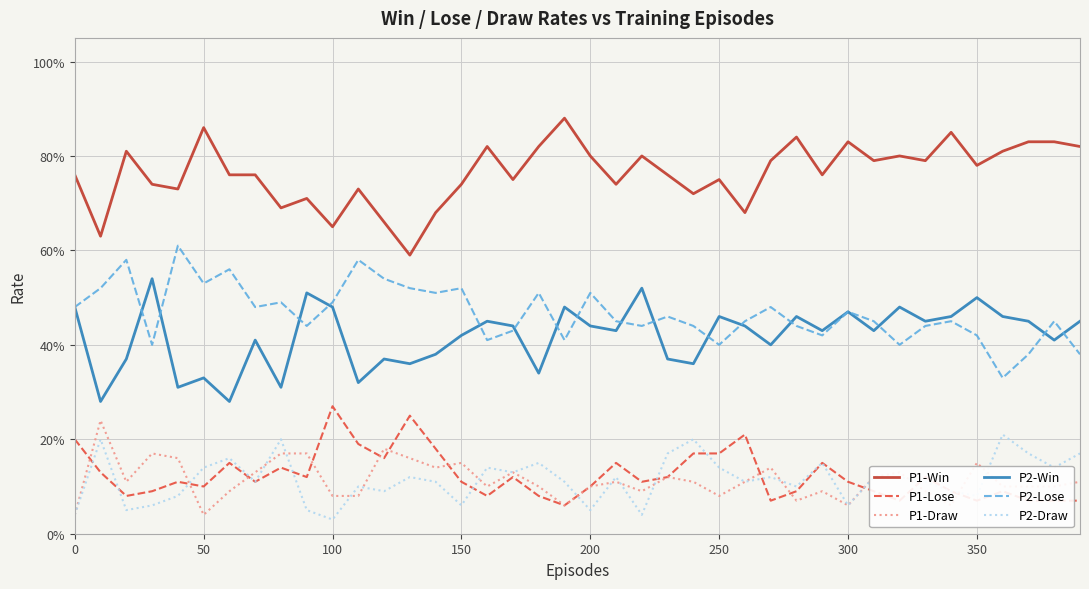

True or false: P1-Lose and P2-Lose intersect in this chart.

False